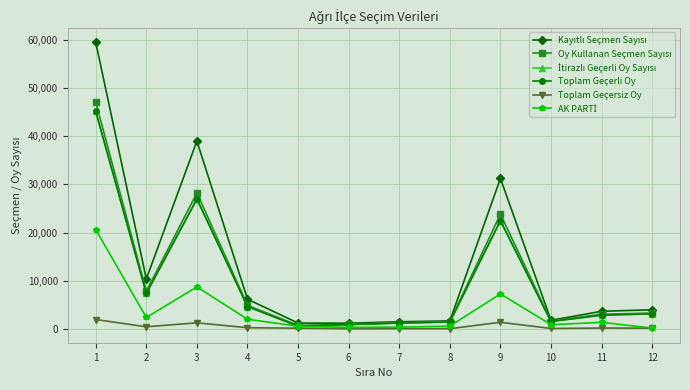

The value of Toplam Geçerli Oy at 11 is 2856. True or false?

True